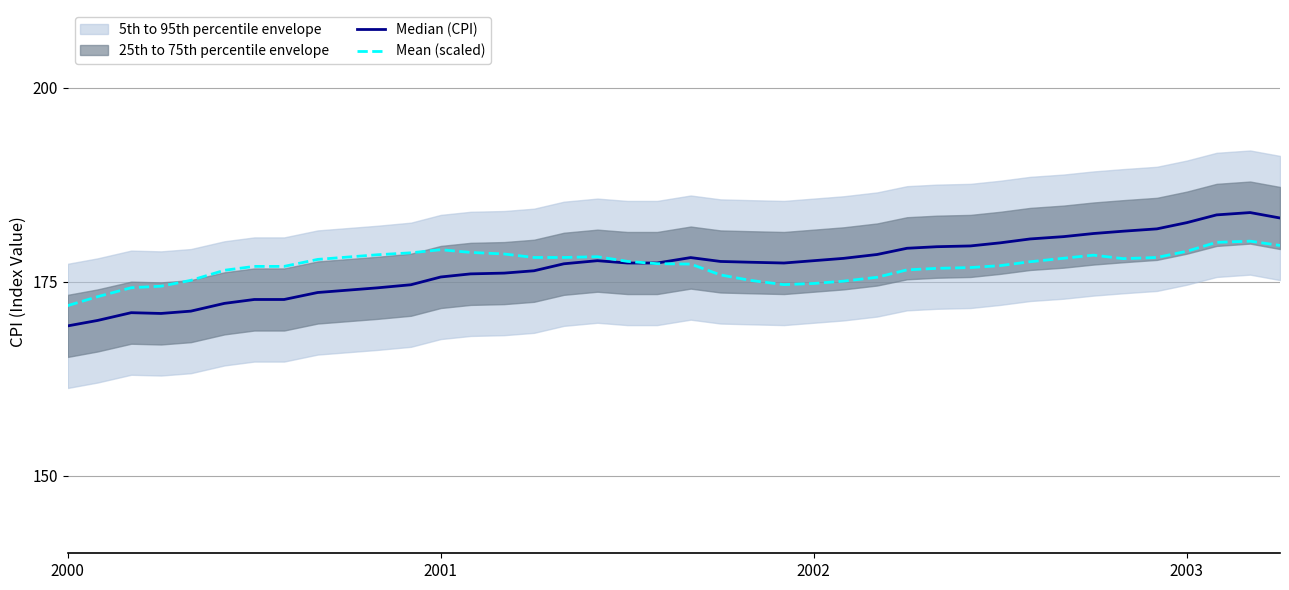

How many lines are shown in the chart?

2